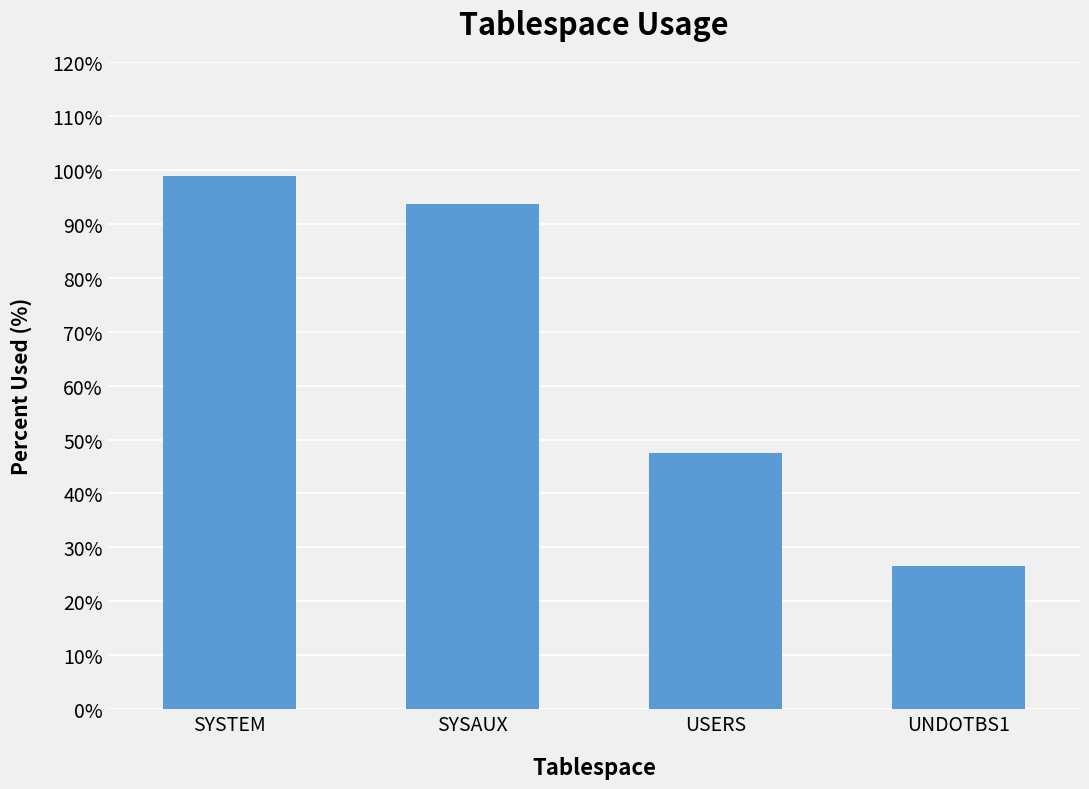

Which has a higher value, USERS or SYSAUX?

SYSAUX